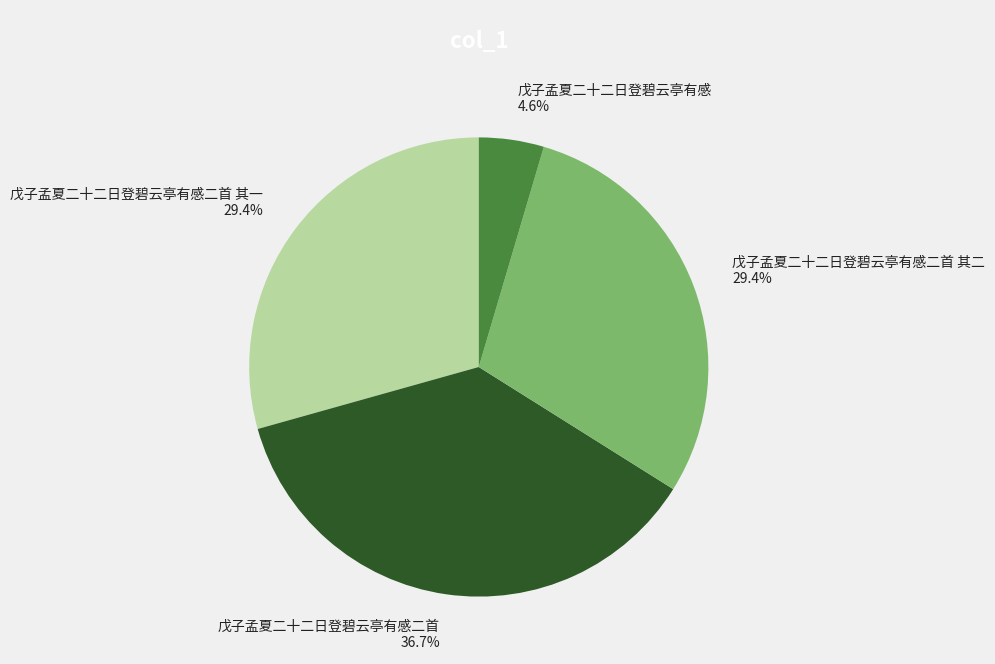

What portion of the pie excludes 戊子孟夏二十二日登碧云亭有感二首 其一 29.4%?

70.6%